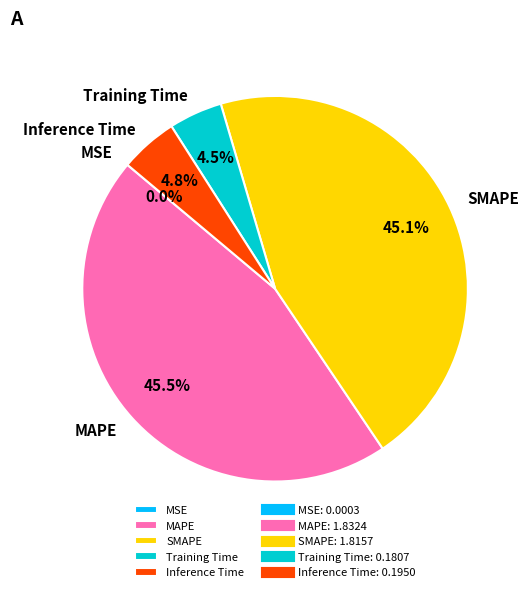

Does Training Time account for over 50% of the chart?

No